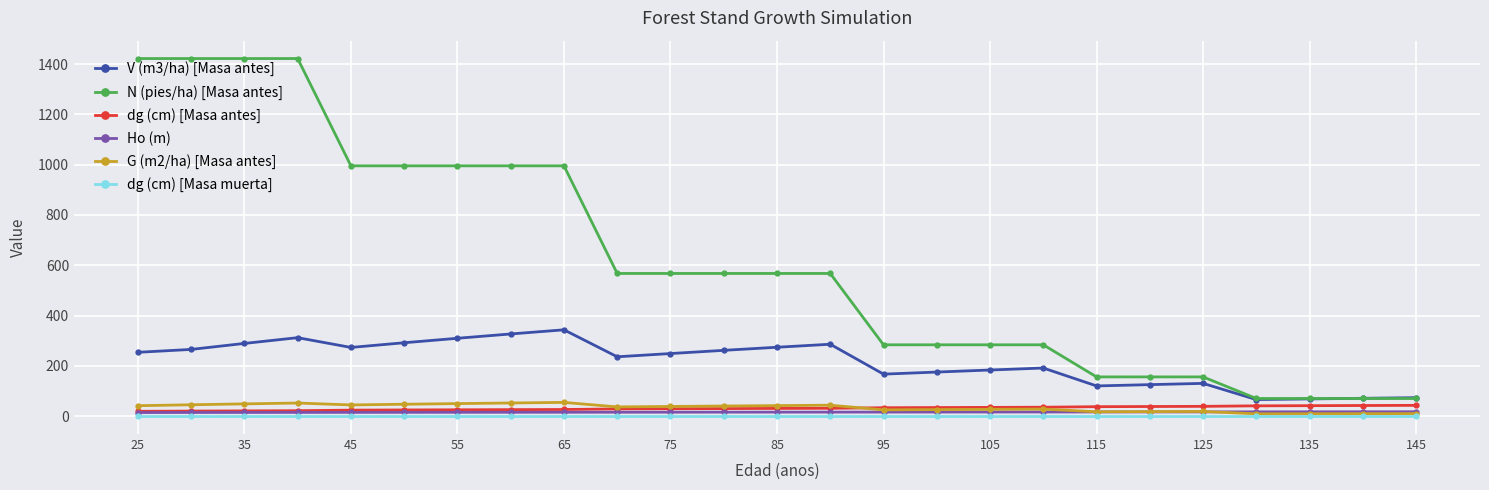

Which series has the largest range (max minus min)?

N (pies/ha) [Masa antes]